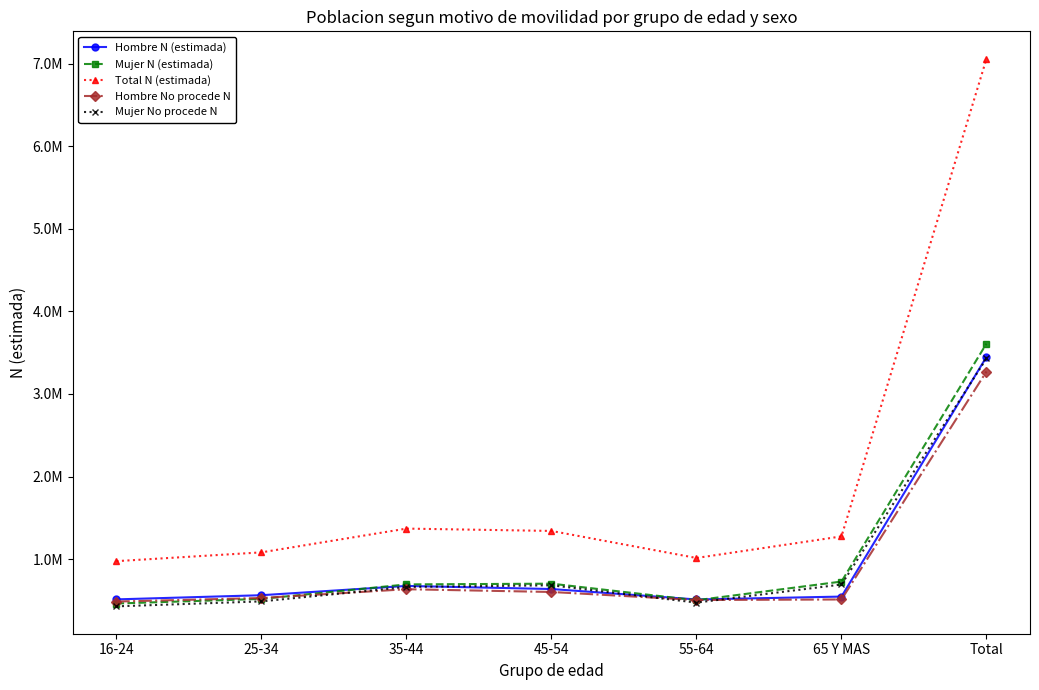

What position from the left is 25-34?

2